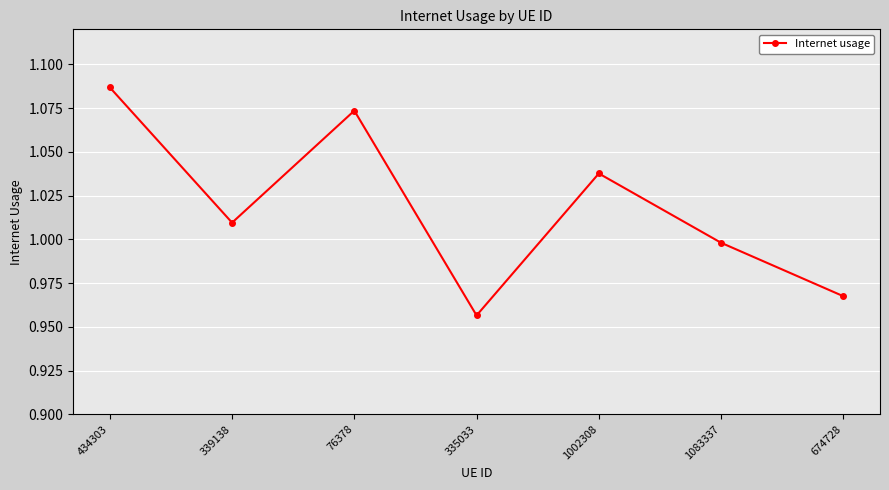

How many data points does each series have?

7